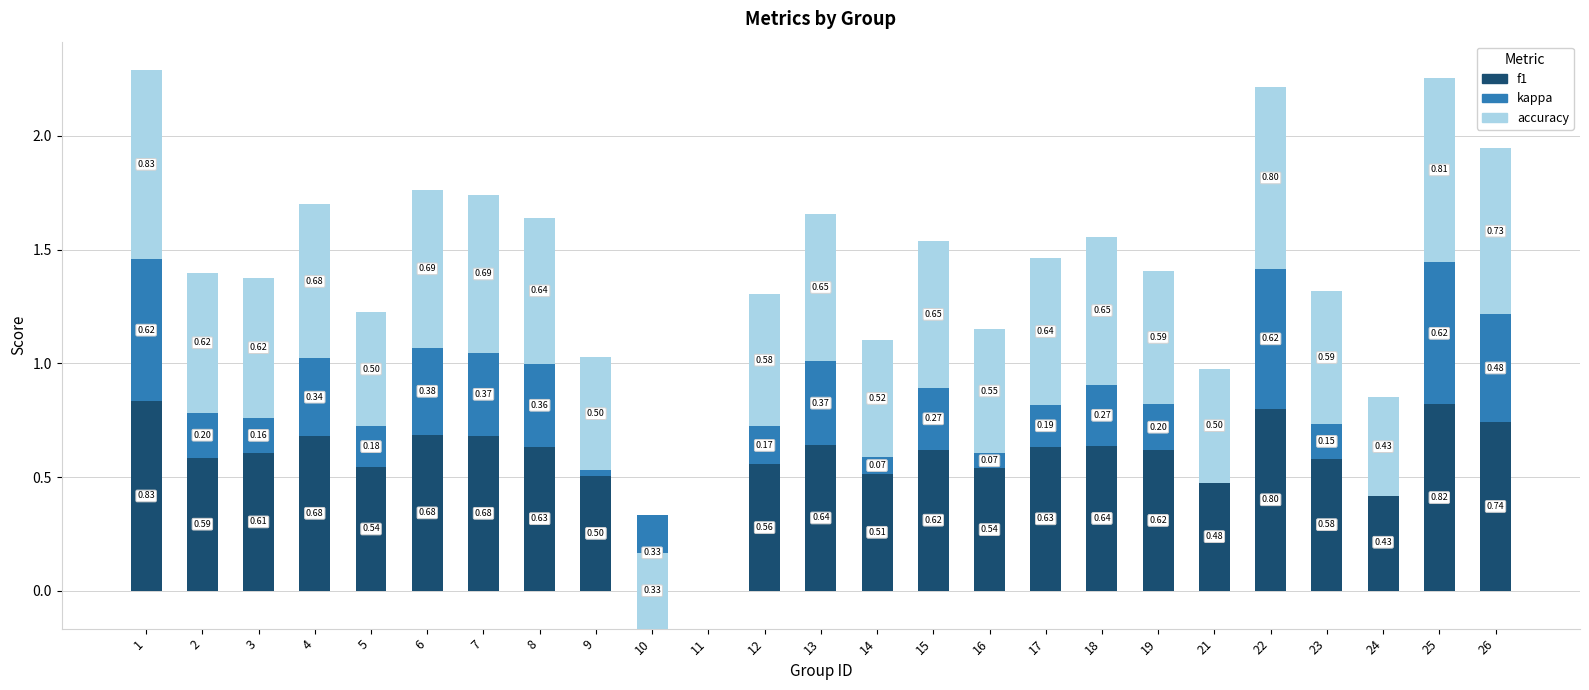

Rank the categories by f1 value from lowest to highest.

11, 10, 24, 21, 9, 14, 16, 5, 12, 23, 2, 3, 19, 15, 17, 8, 18, 13, 7, 4, 6, 26, 22, 25, 1